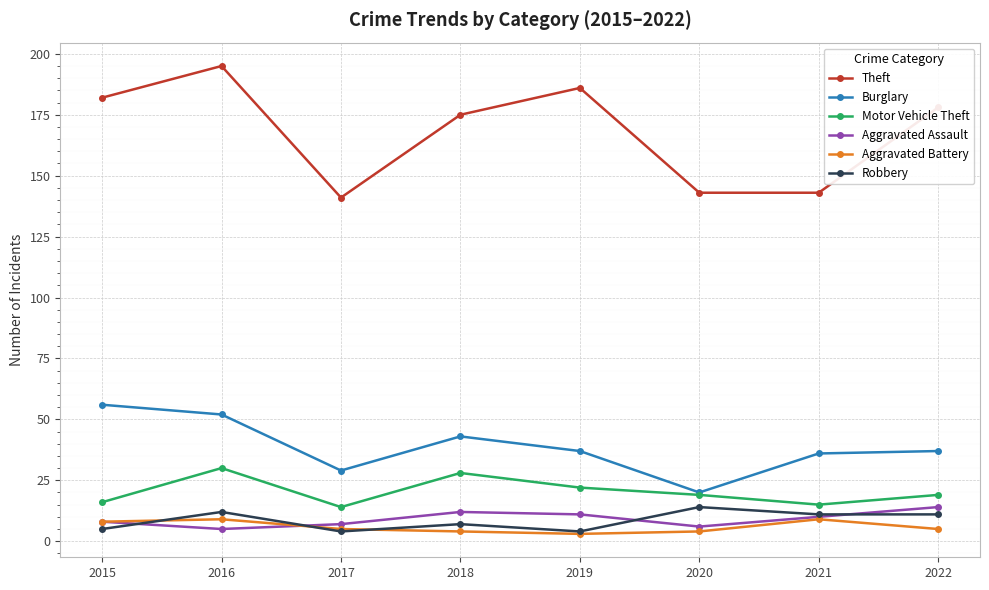

Reading right to left, list all the values displayed in this chart.

Theft: 178	143	143	186	175	141	195	182
Burglary: 37	36	20	37	43	29	52	56
Motor Vehicle Theft: 19	15	19	22	28	14	30	16
Aggravated Assault: 14	10	6	11	12	7	5	8
Aggravated Battery: 5	9	4	3	4	5	9	8
Robbery: 11	11	14	4	7	4	12	5